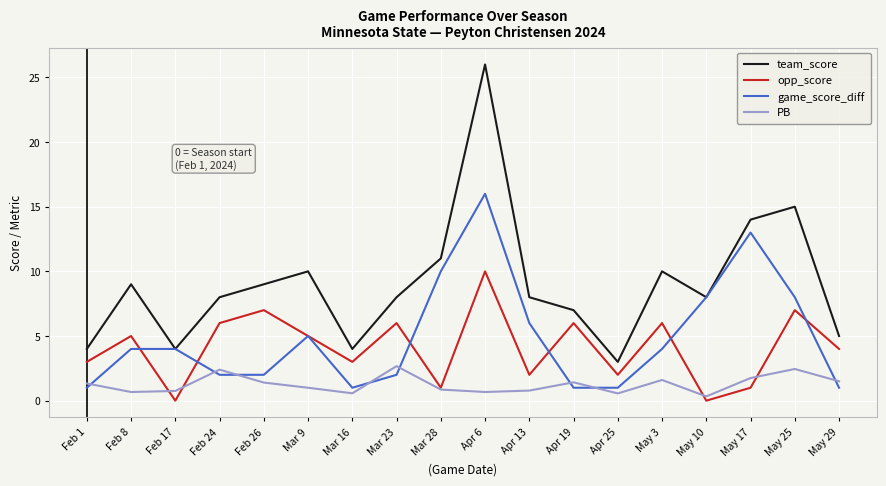

What position from the right is Feb 17?

16